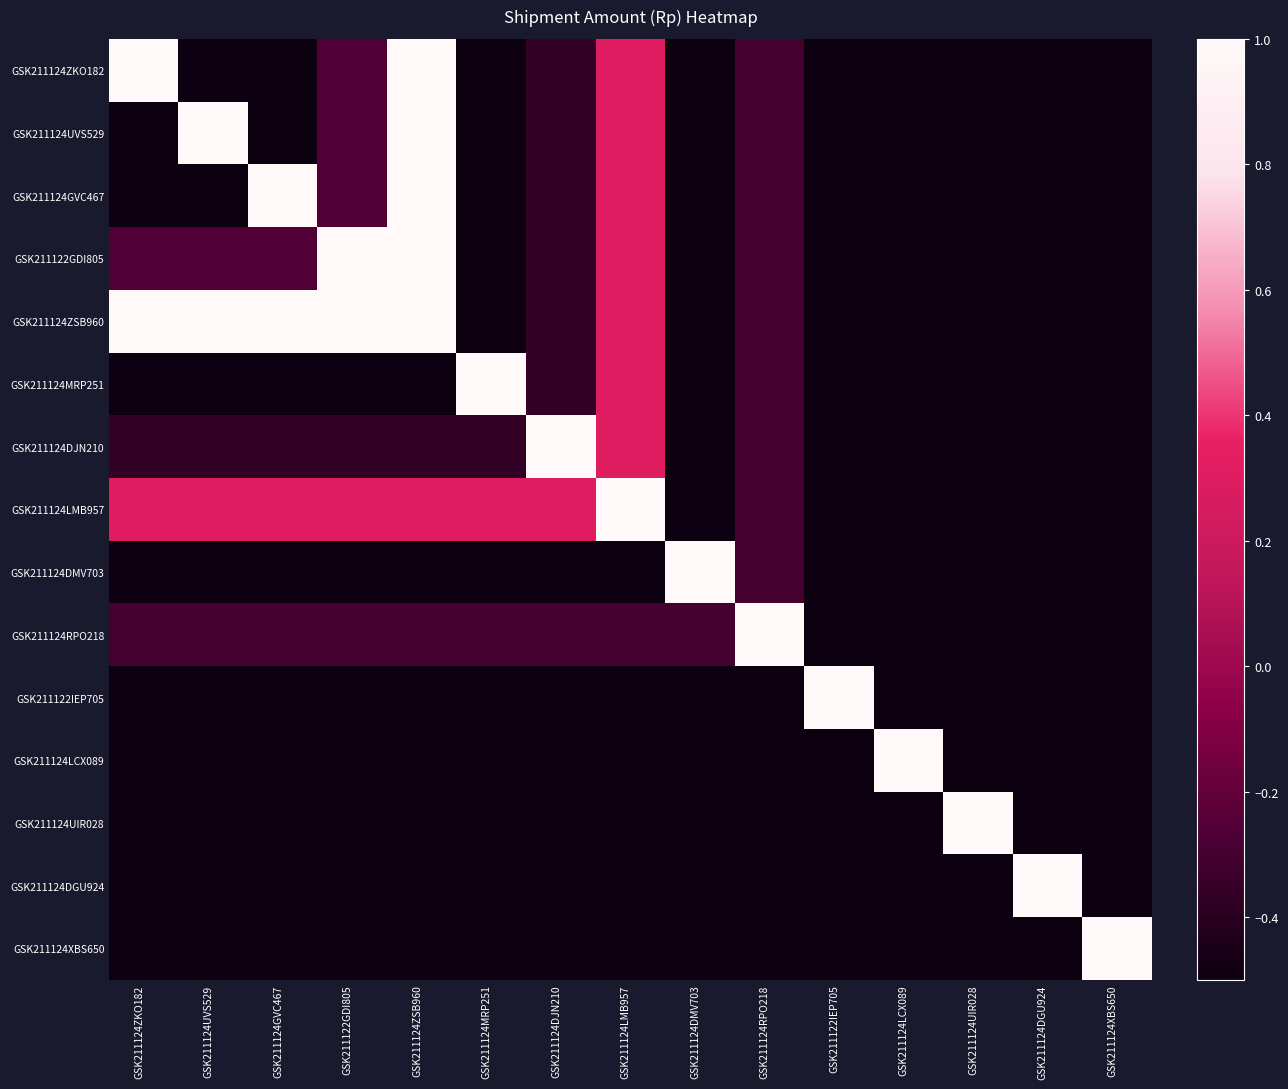

What is the total value across all series at GSK211124UIR028?

-12.0